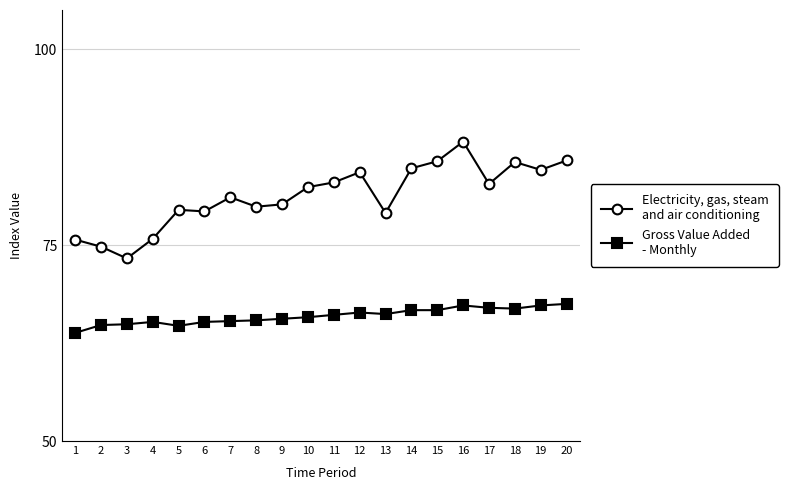

What is the difference between the highest and lowest values at 13?

12.9